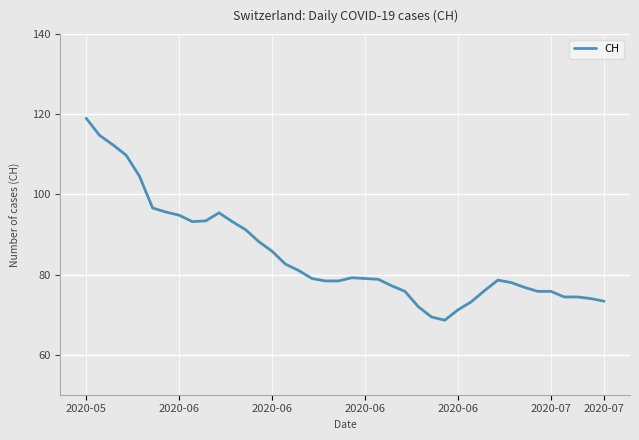

What is the difference between the maximum and minimum values?

50.4